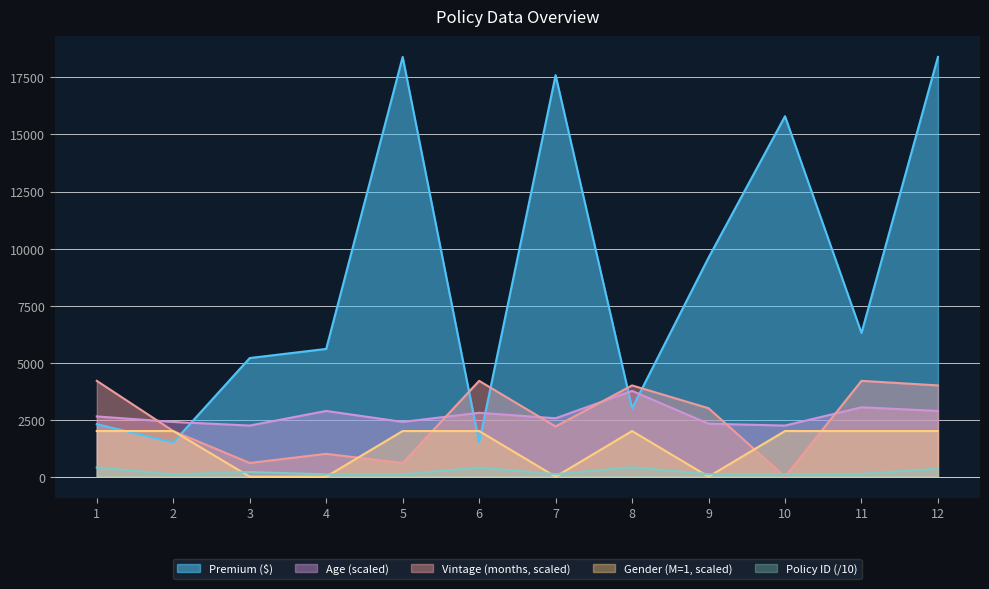

What is the sum of all Polic_id values?

2522.5